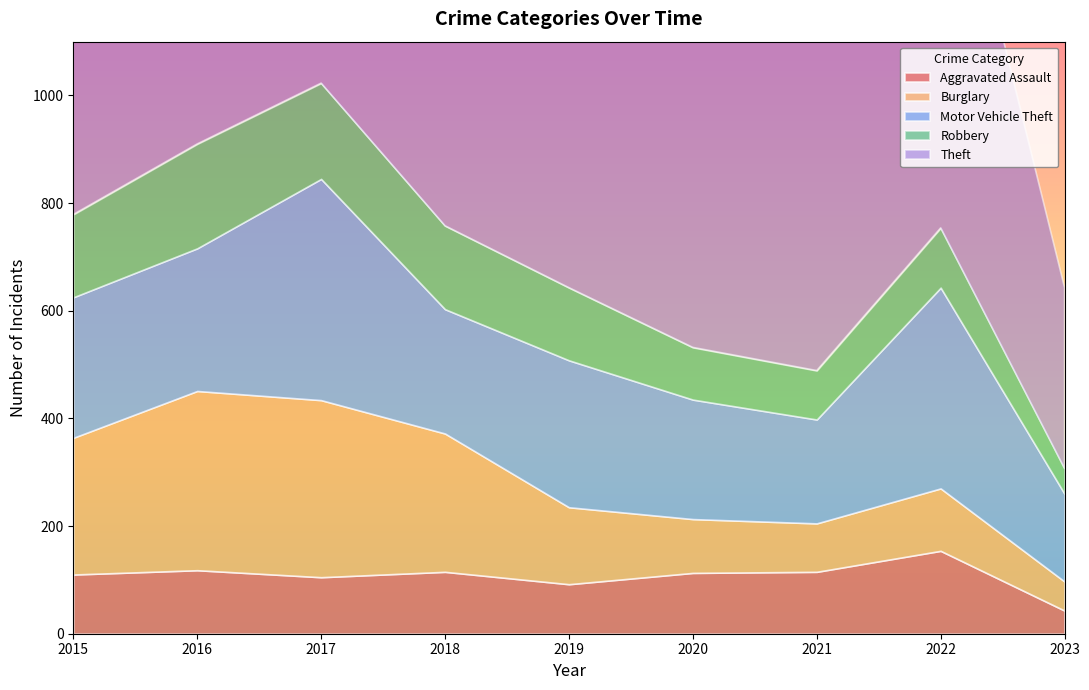

Which series has the largest range (max minus min)?

Theft